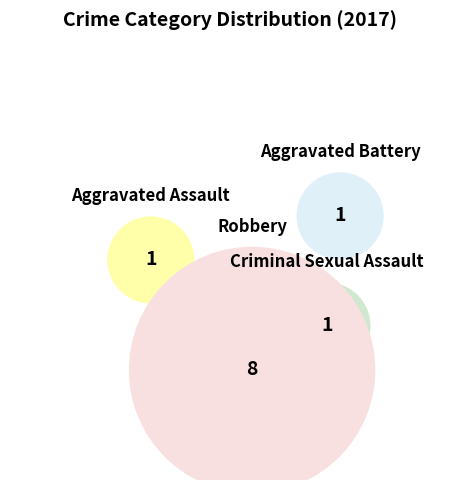

Count the number of slices in the pie.

4